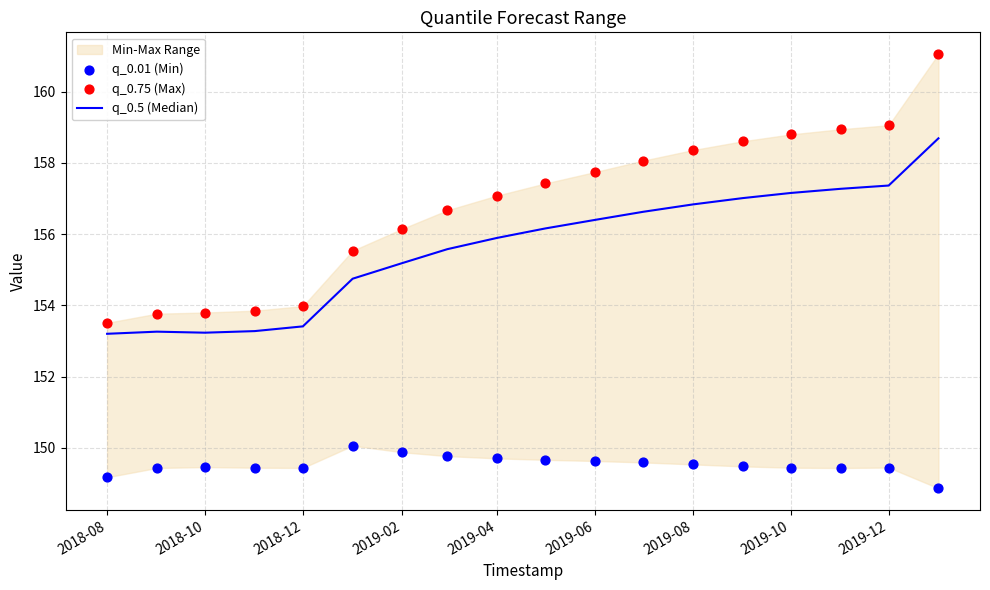

Which series reaches the minimum Y coordinate?

q_0.01 (Min)